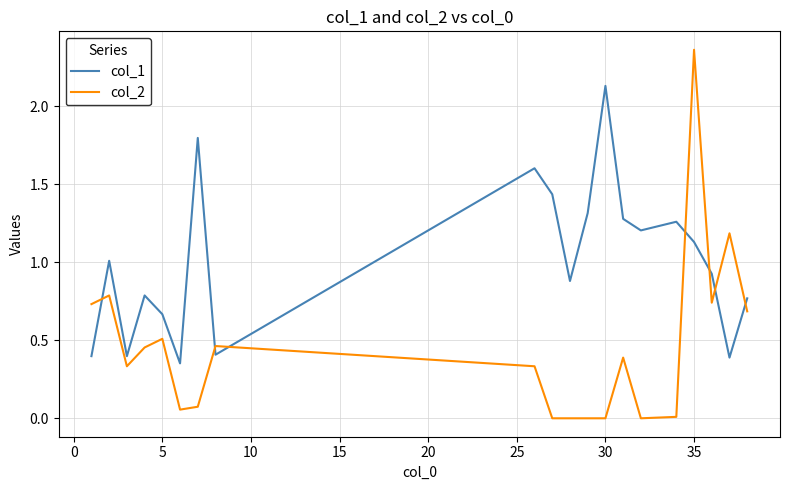

What are all the series names shown in the legend?

col_1, col_2